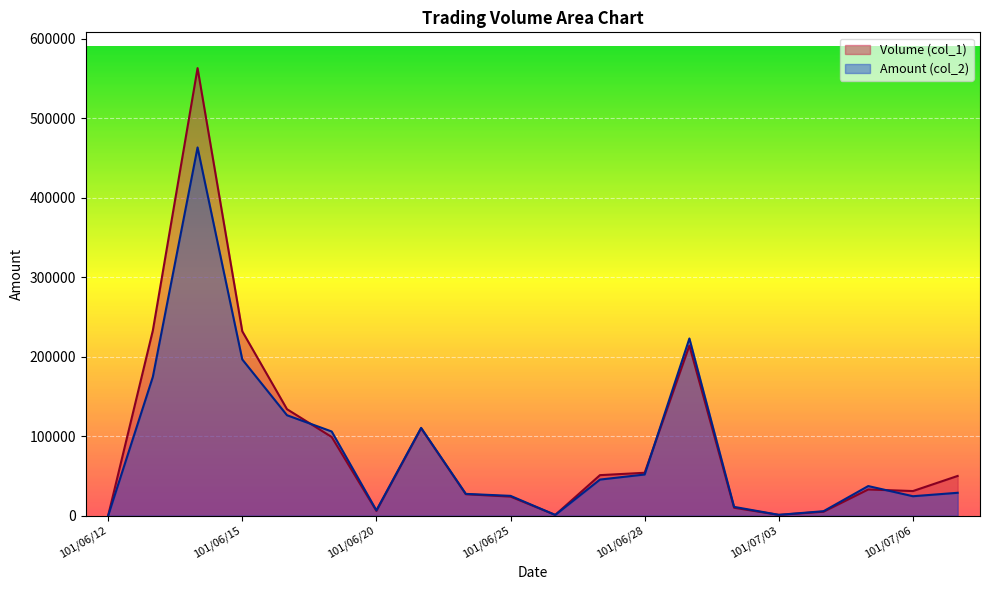

What is the spread (max minus min) of values at 101/07/06?

6510